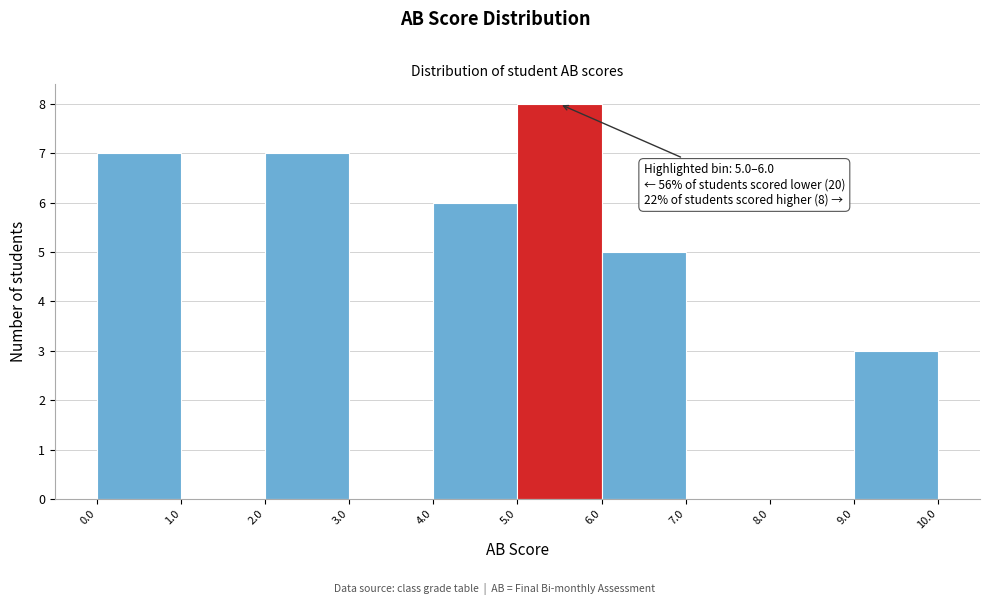

Over which range of the x-axis is the bar tallest?

5.0 to 6.0